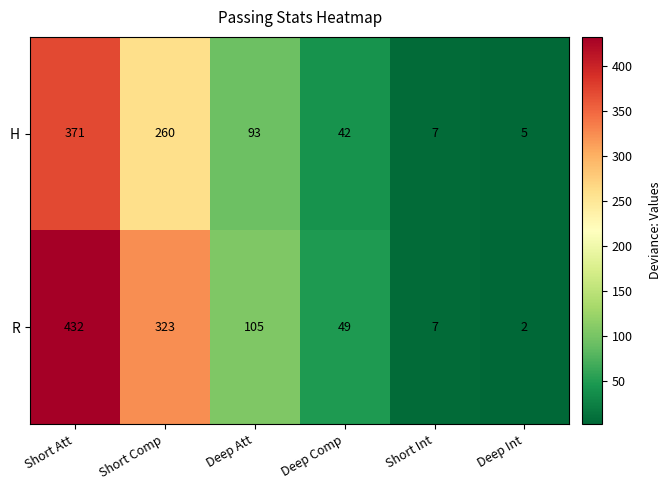

What is the smallest value displayed?

2